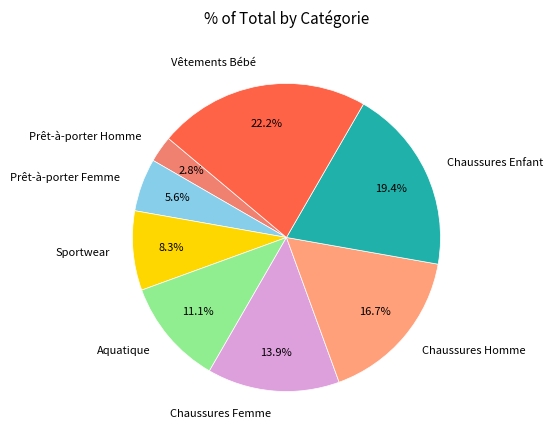

Between Sportwear and Chaussures Enfant, which is larger?

Chaussures Enfant